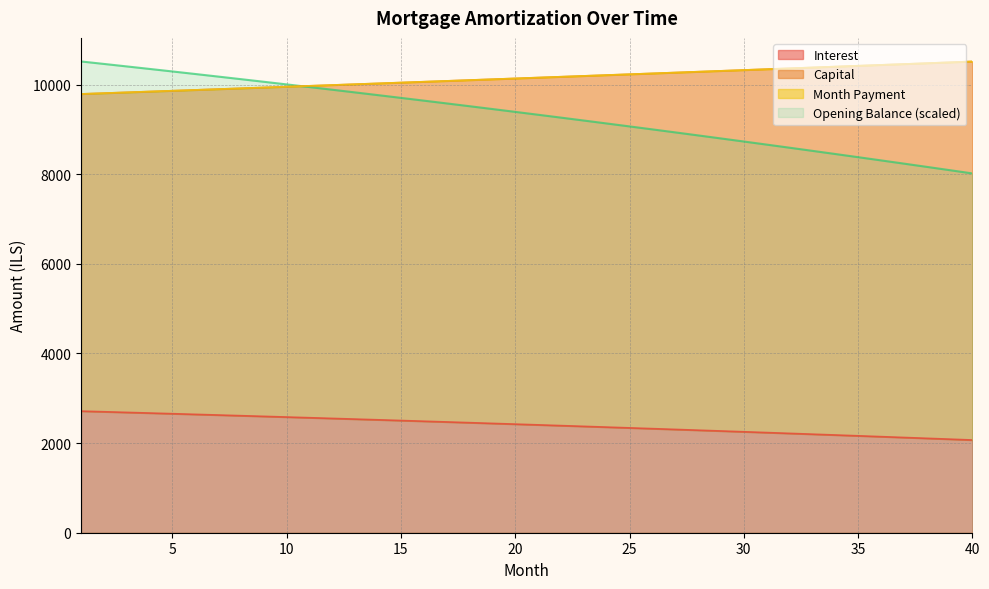

What is the difference between the maximum and minimum values in the capital series?

724.9